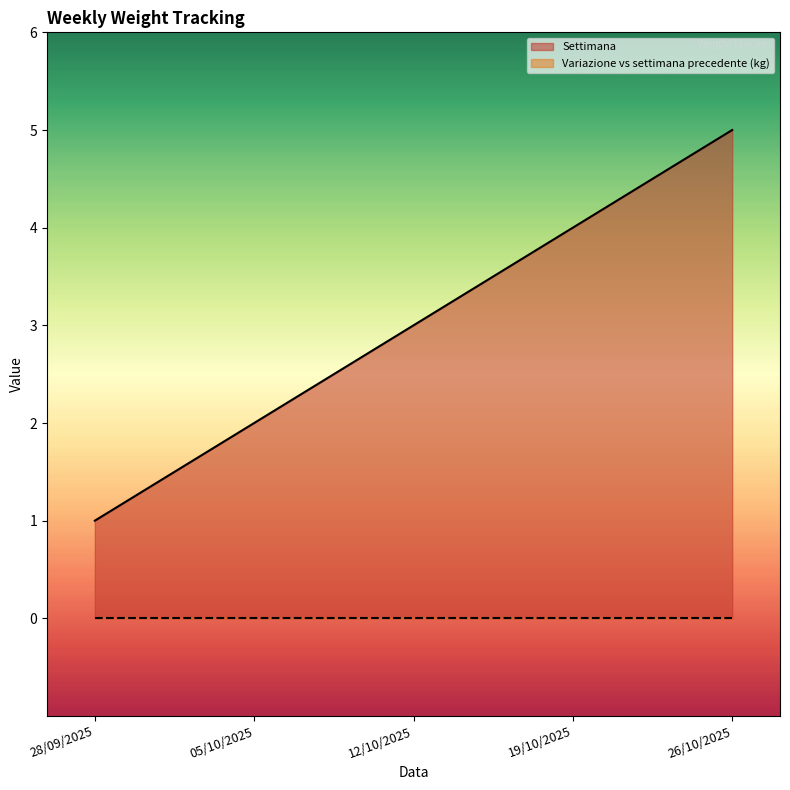

What is the change in value from 12/10/2025 to 26/10/2025?

+2